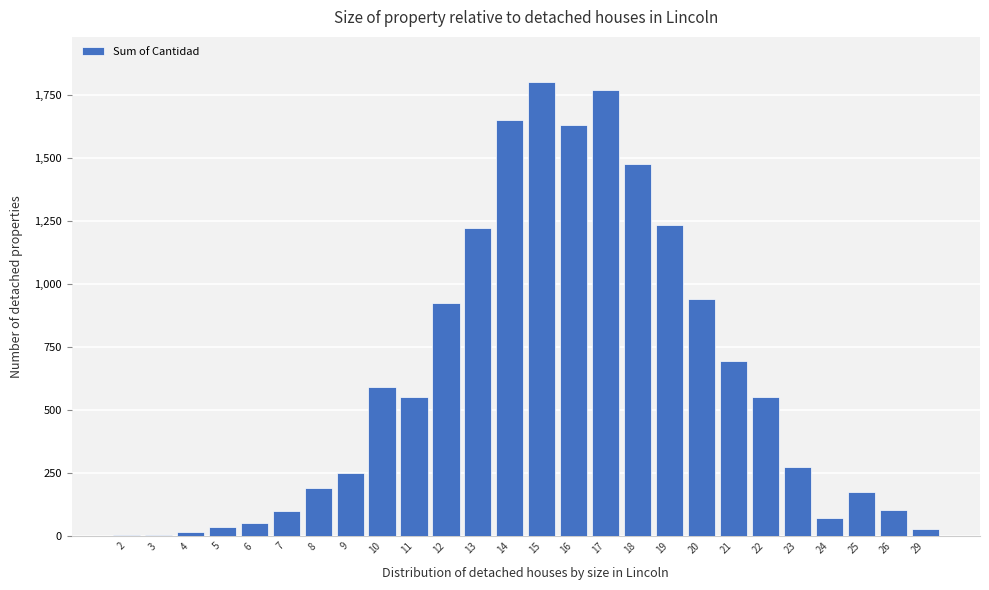

What is the change in value from 10 to 19?

+645